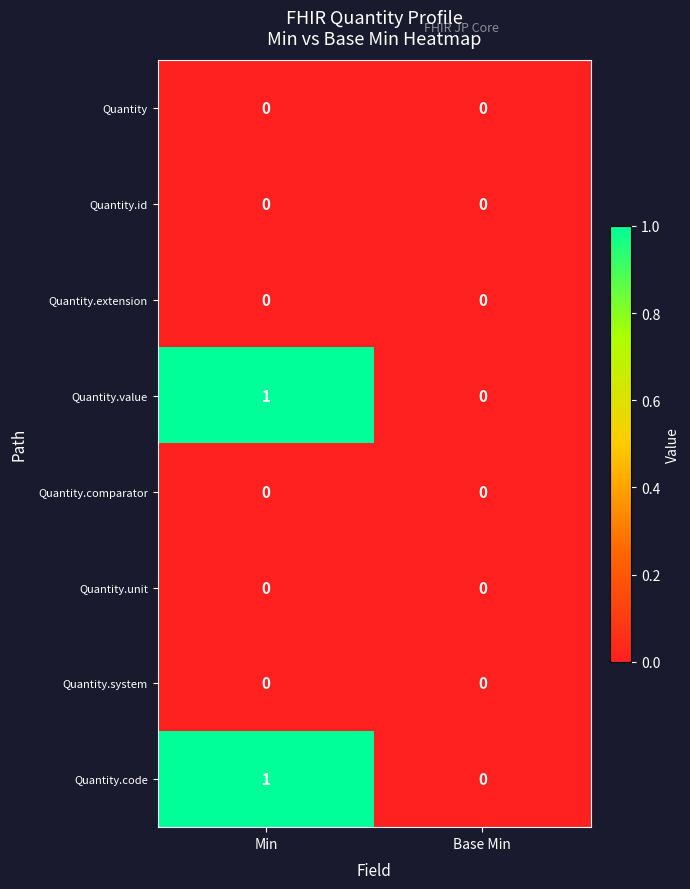

At which label is Quantity.value closest to 0?

Base Min